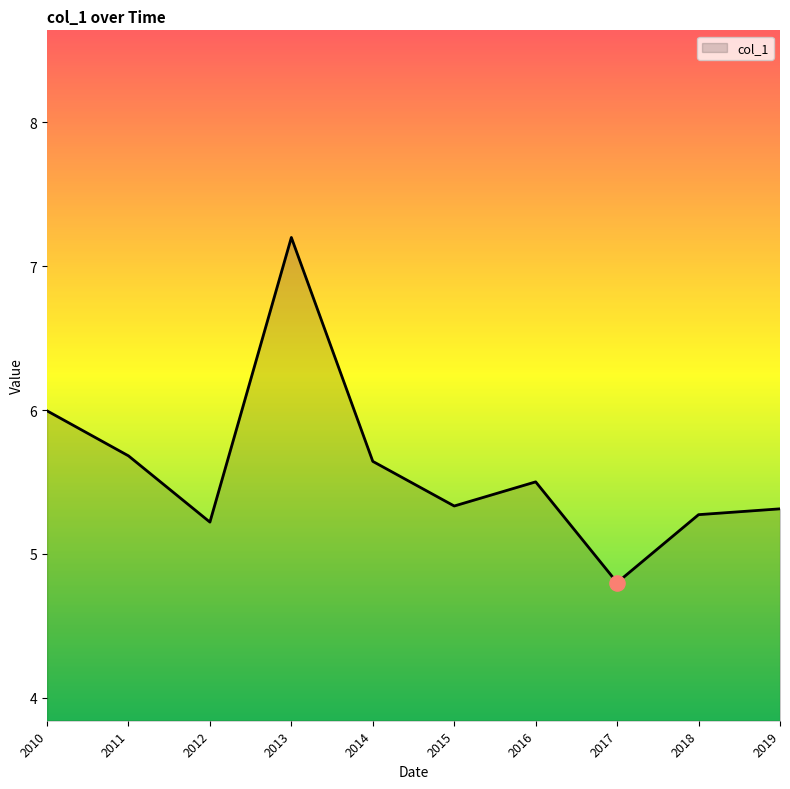

What is the change in value from 2013 to 2014?

-1.6